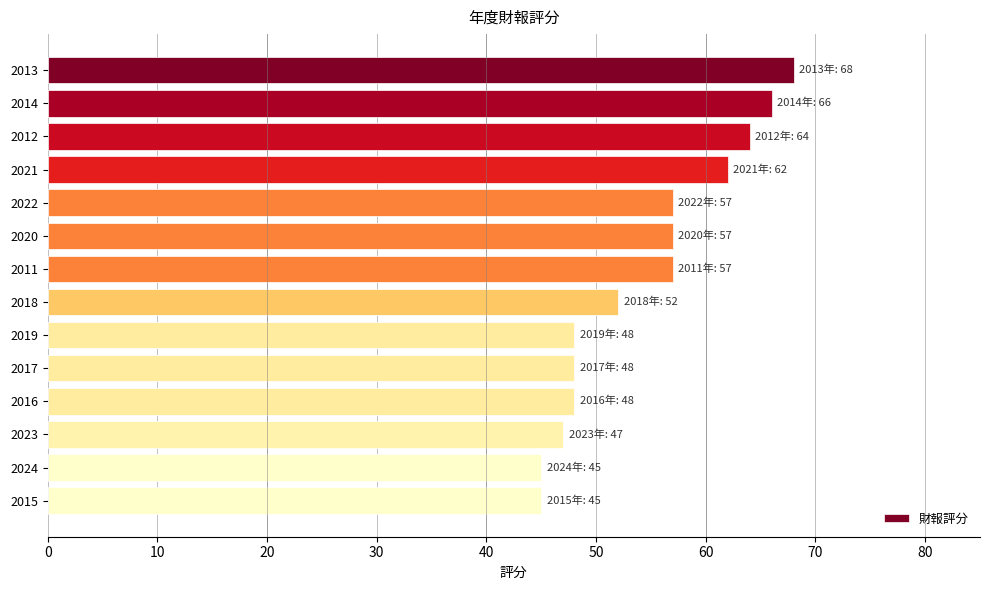

True or false: the data shows 62 at 2021.

True